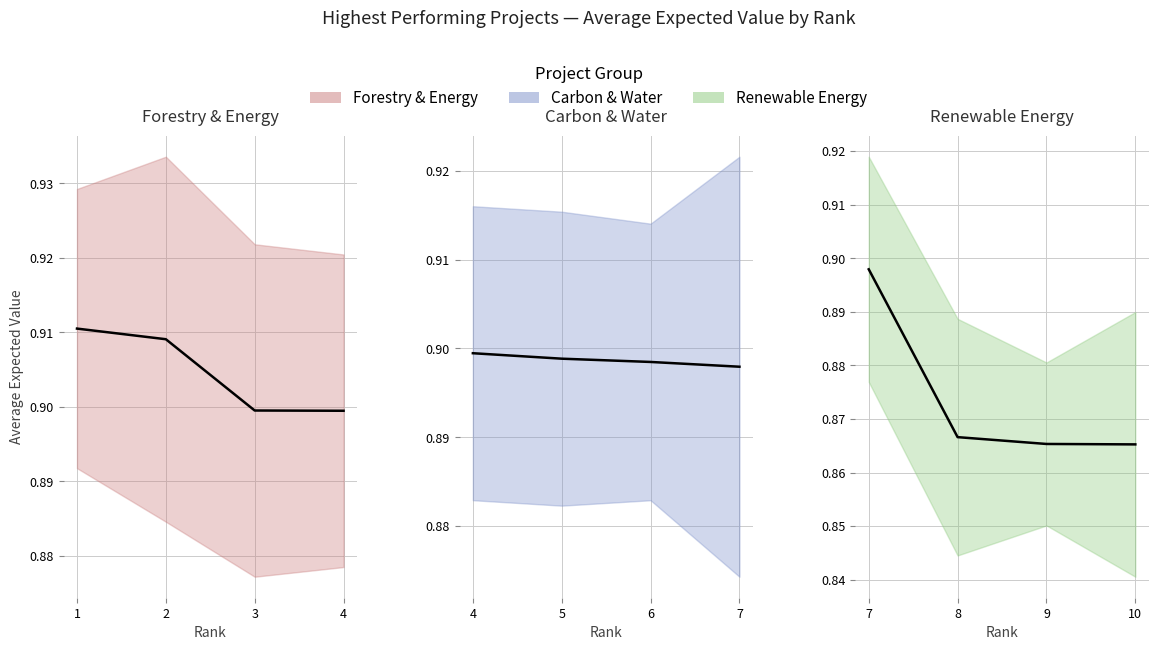

True or false: Forestry & Energy (trend) and Carbon & Water (trend) cross at least once.

False